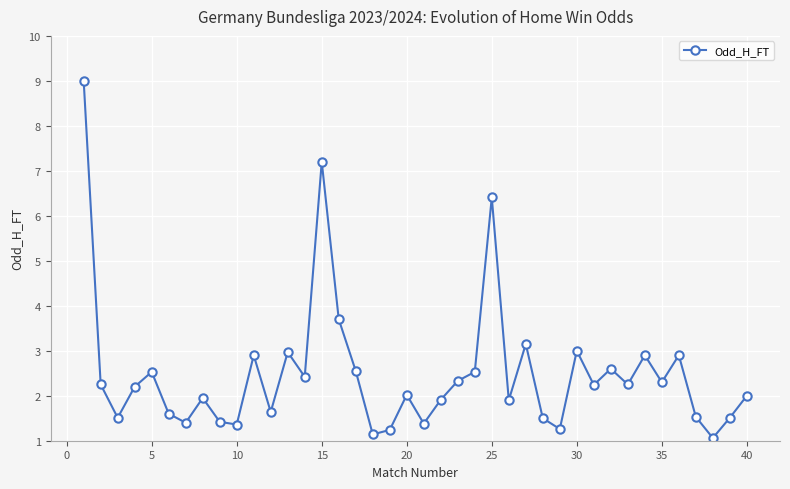

What is the difference between the maximum and minimum values?

7.9